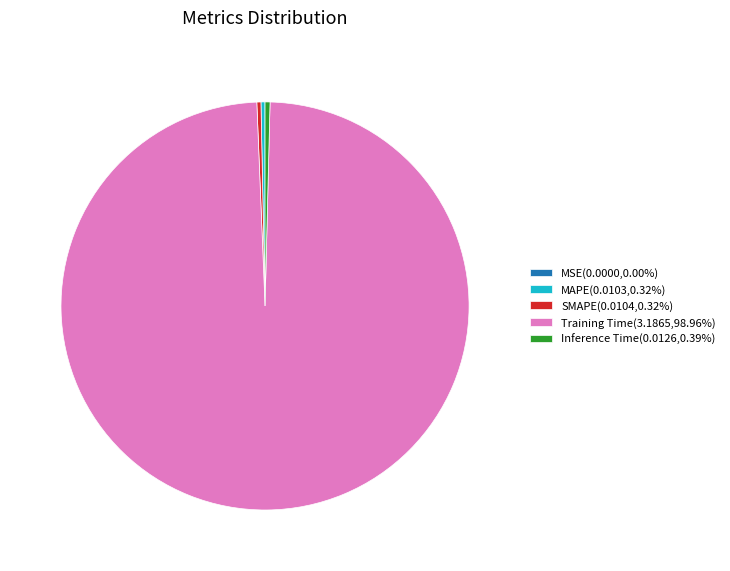

Do MAPE(0.0103,0.32%) and Inference Time(0.0126,0.39%) together represent more than half of the pie?

No